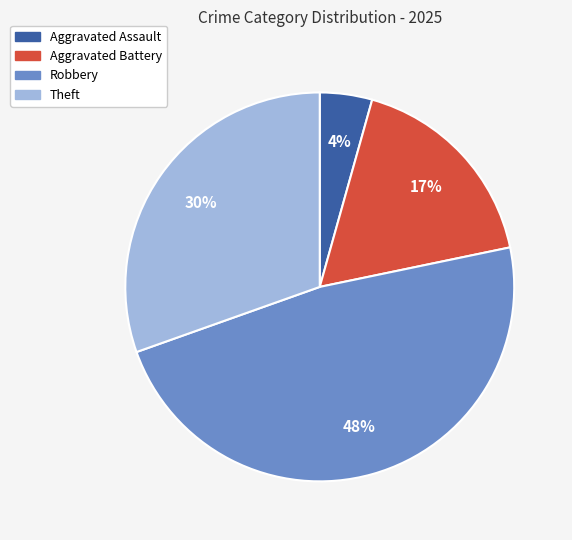

Is there a majority slice in this chart?

No